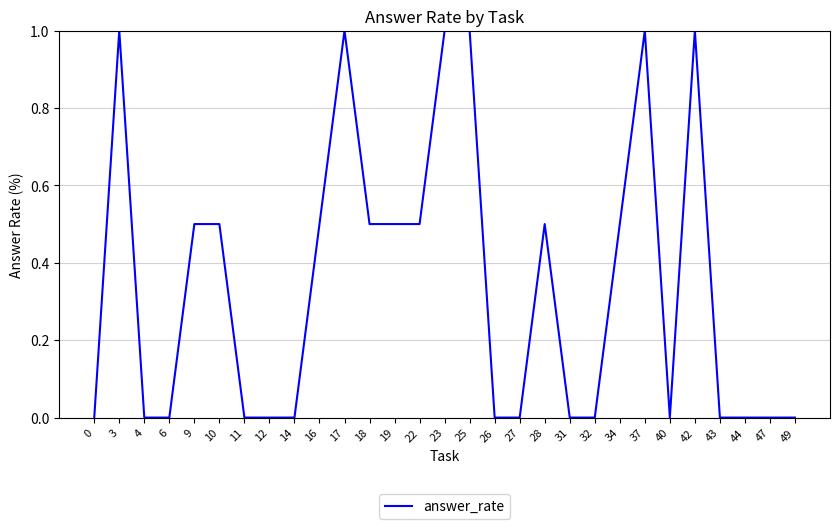

What is the difference between the maximum and minimum values?

1.0